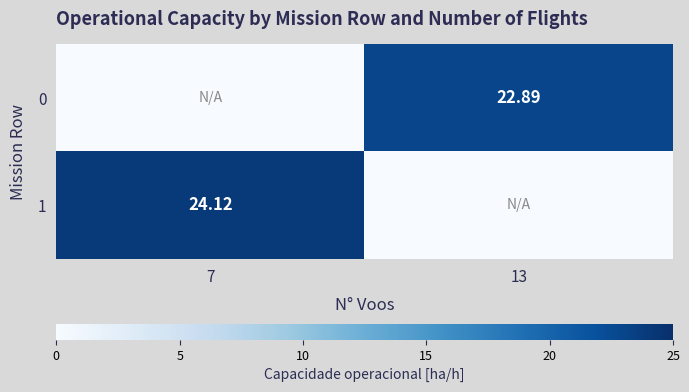

List the series in order of their overall mean, lowest first.

0, 1